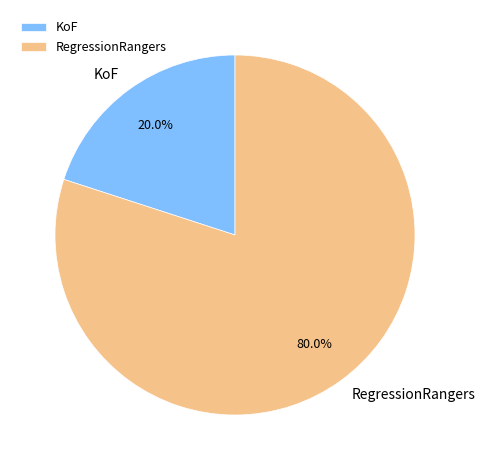

Which has a higher value, KoF or RegressionRangers?

RegressionRangers